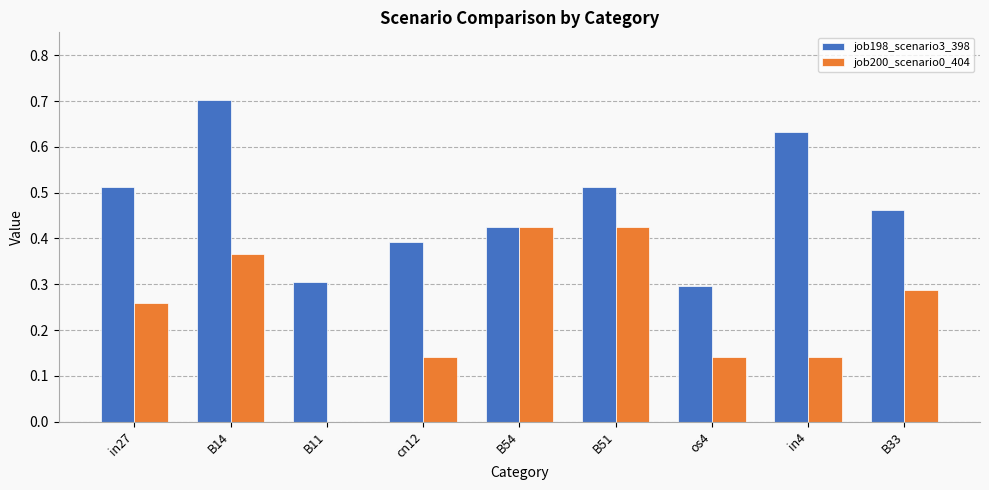

Is the value of job198_scenario3_398 at in4 greater than the value of job200_scenario0_404 at os4?

Yes